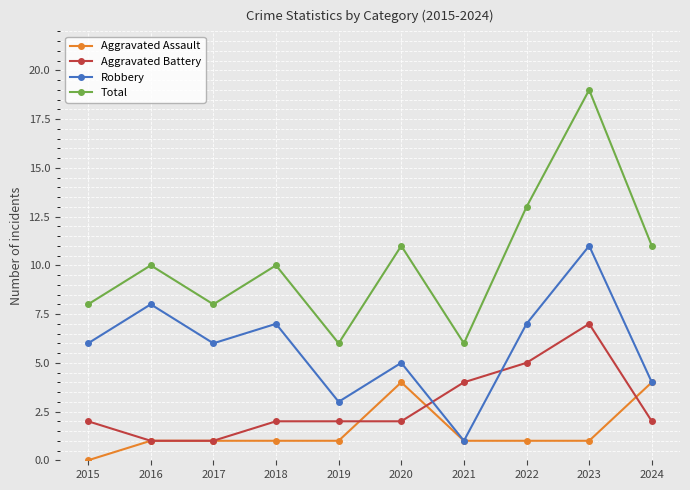

What is the greatest value displayed?

19